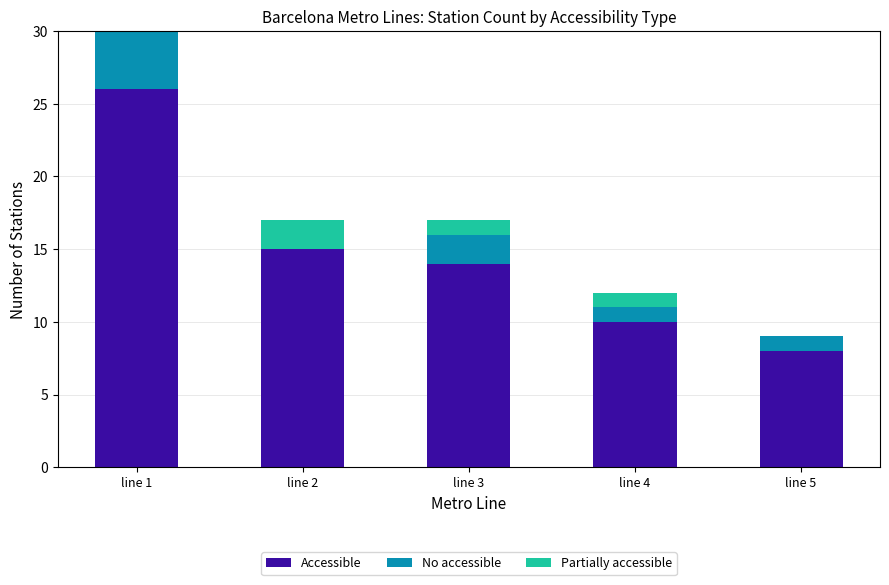

Is it true that Accessible equals 18 at line 4?

False